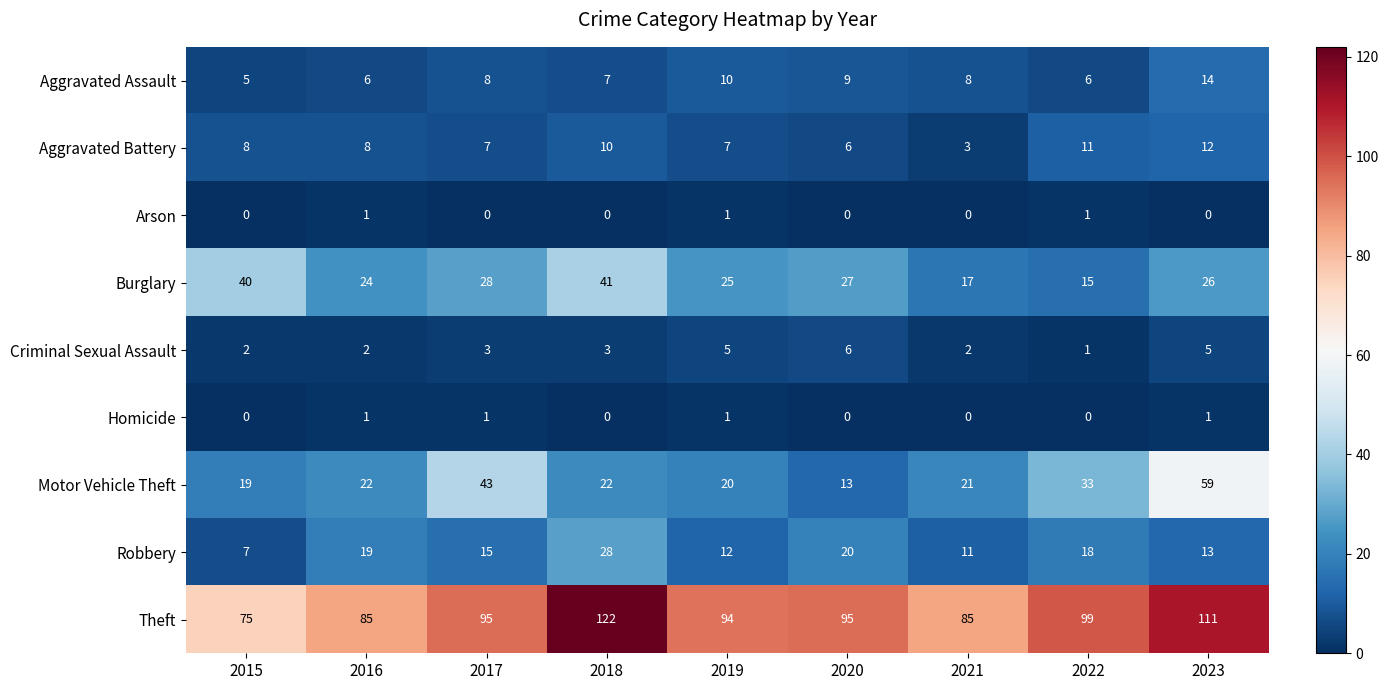

What is the maximum value shown in the chart?

122